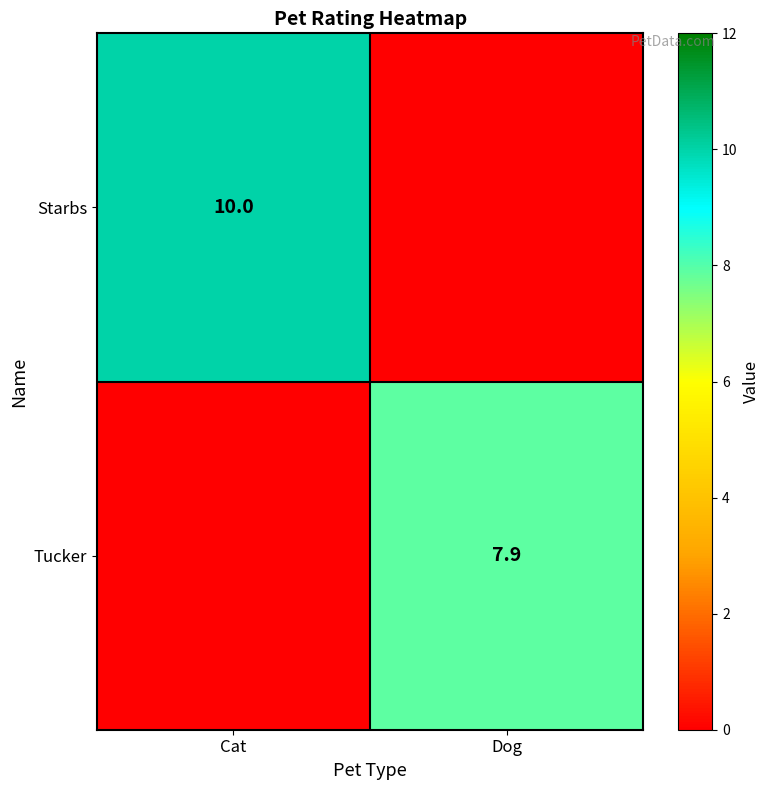

The value of Tucker at Dog is 2.2. True or false?

False